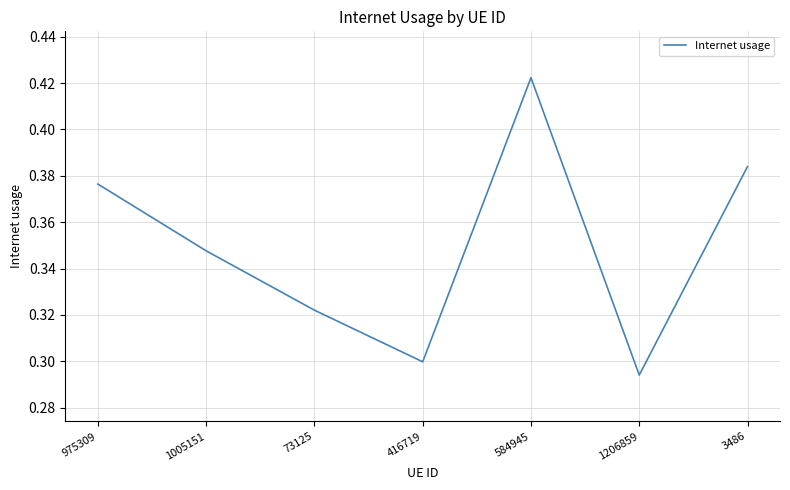

What position from the left is 1005151?

2